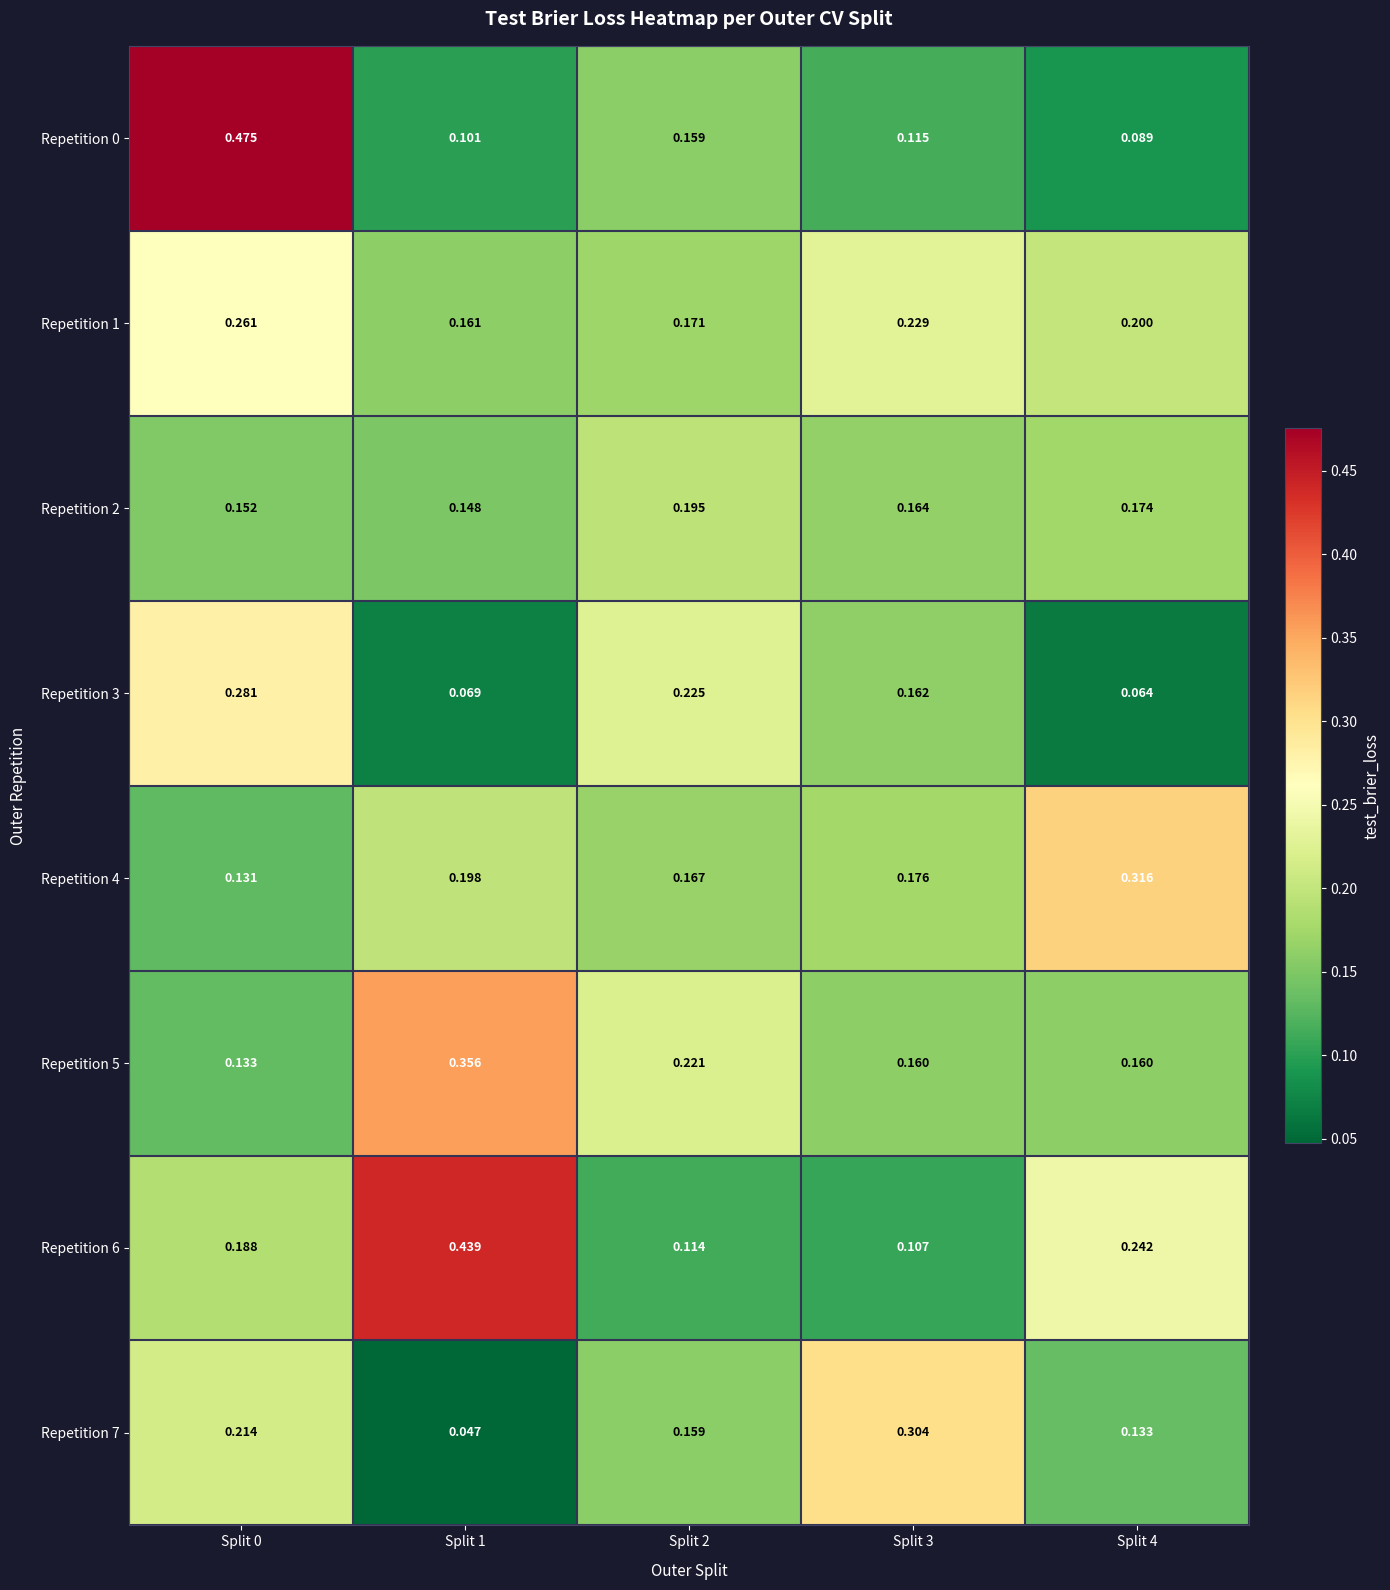

Which series changed the most between Split 3 and Split 4?

Repetition 7